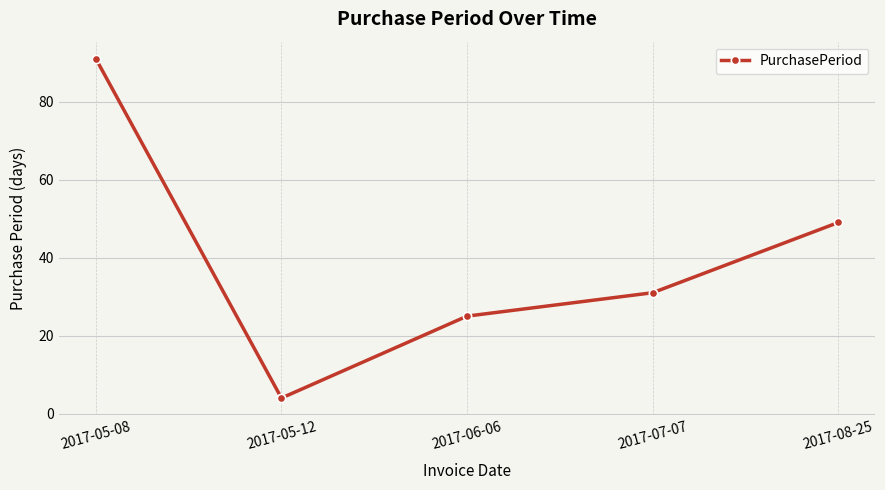

Rank the categories by value from lowest to highest.

2017-05-12, 2017-06-06, 2017-07-07, 2017-08-25, 2017-05-08